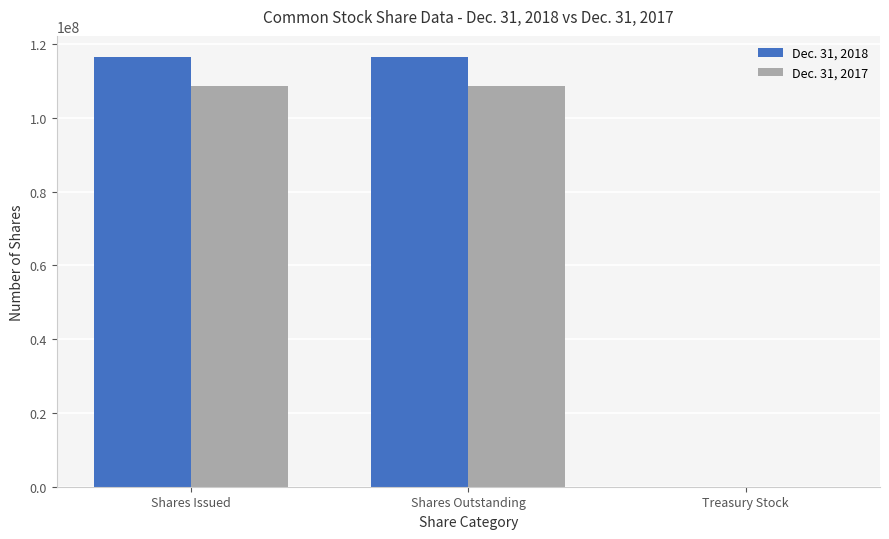

What is the total value across all series at Shares Outstanding?

224863750